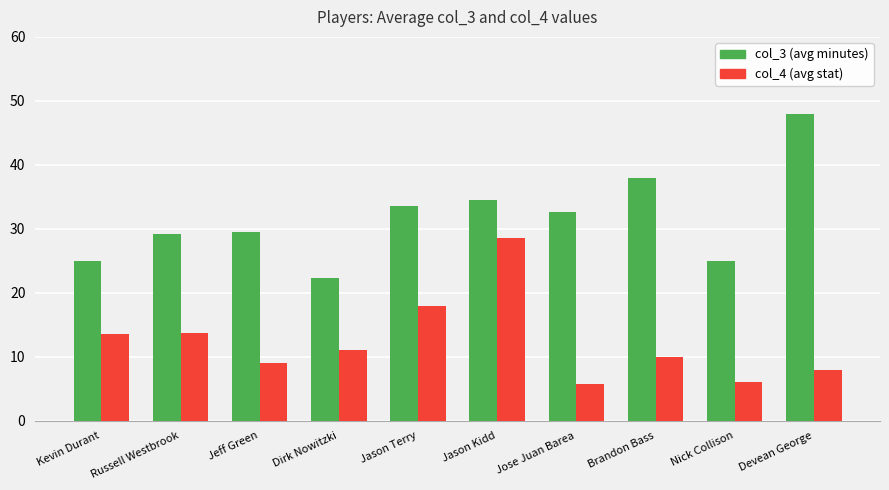

What is the total value across all series at Jose Juan Barea?

38.4